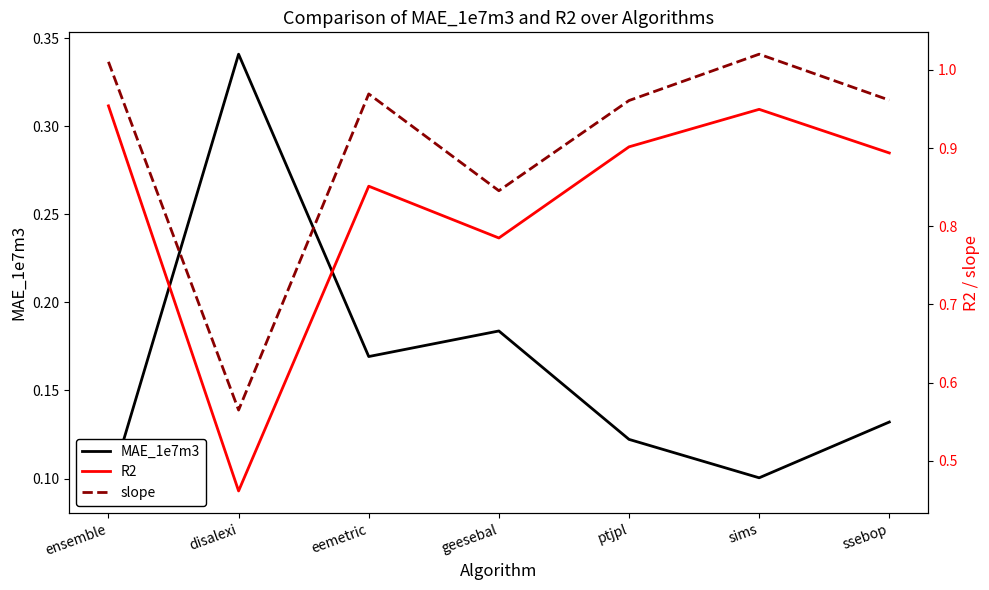

Is this an area chart (filled region under the line)?

No